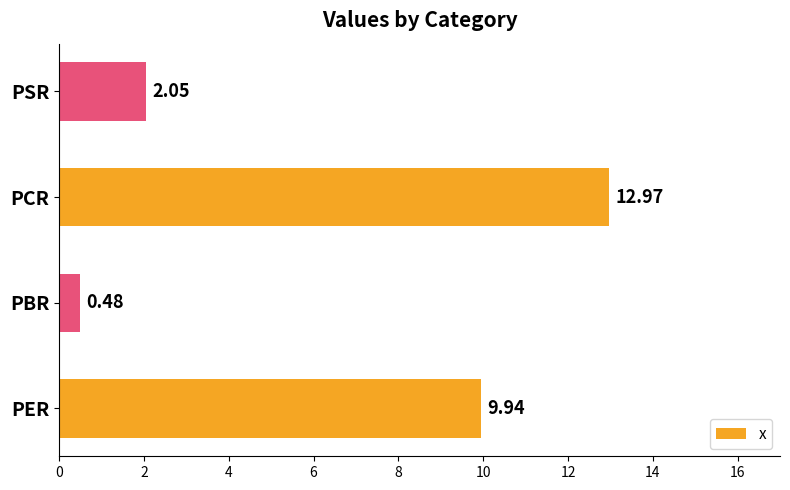

Rank the categories by value from highest to lowest.

PCR, PER, PSR, PBR